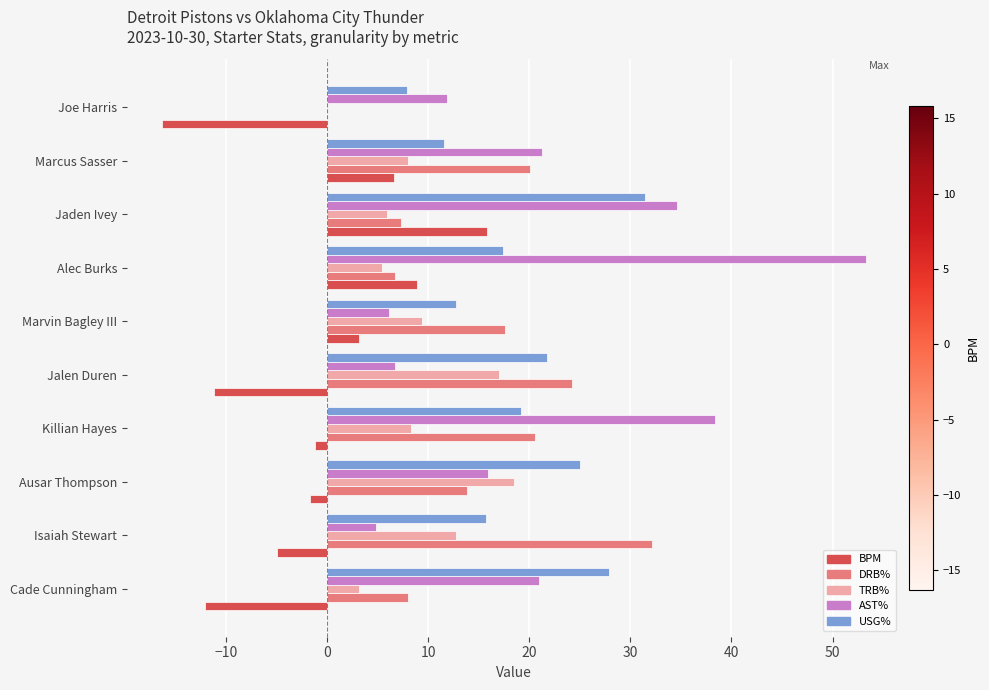

The BPM series shows -11.2 at Jalen Duren. True or false?

True